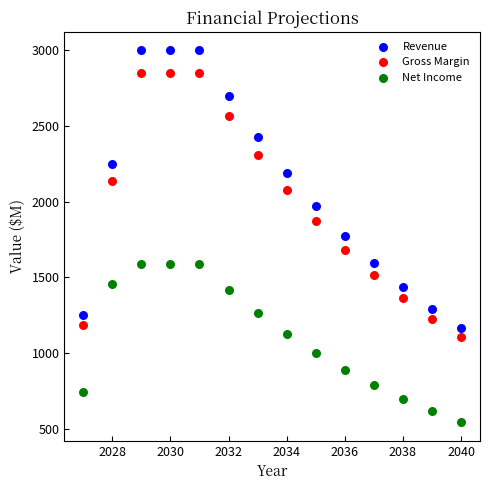

Which series reaches the maximum Y coordinate?

Revenue